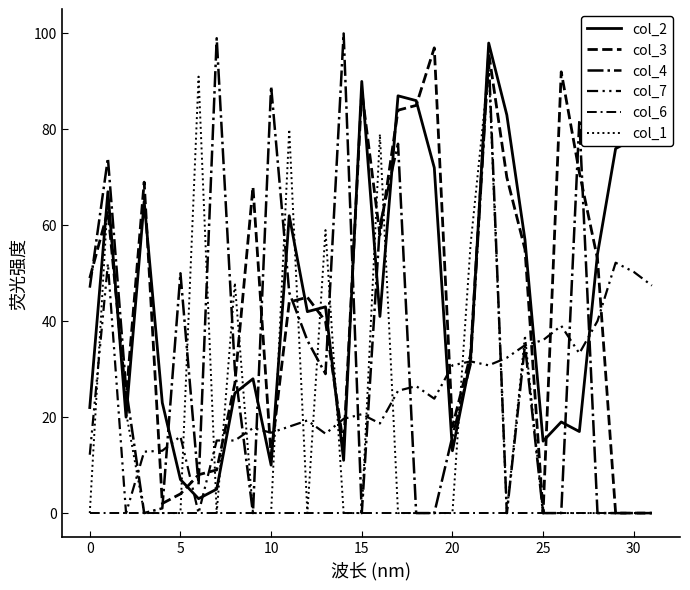

Does the chart display data point markers on the line(s)?

No